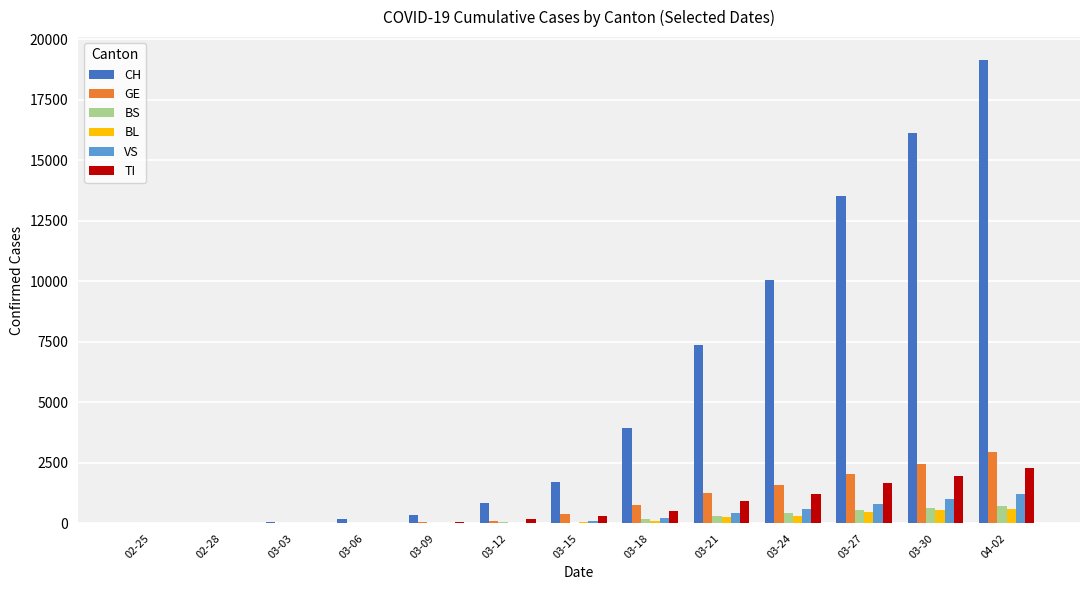

What is the sum of all TI values?

9105